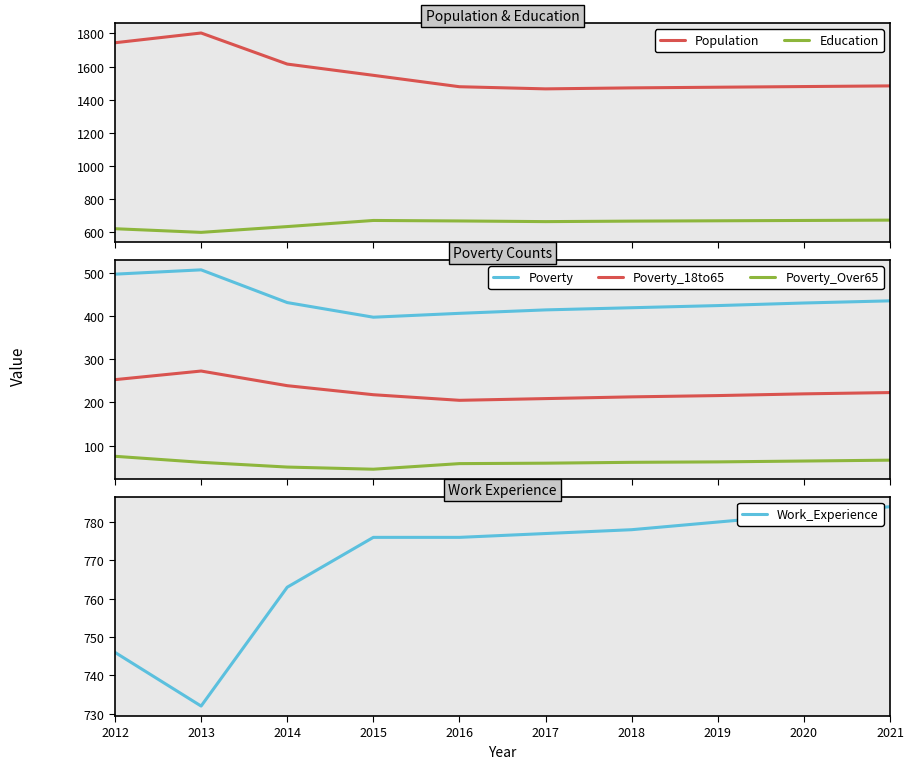

At which label is Poverty_18to65 closest to 239?

2014